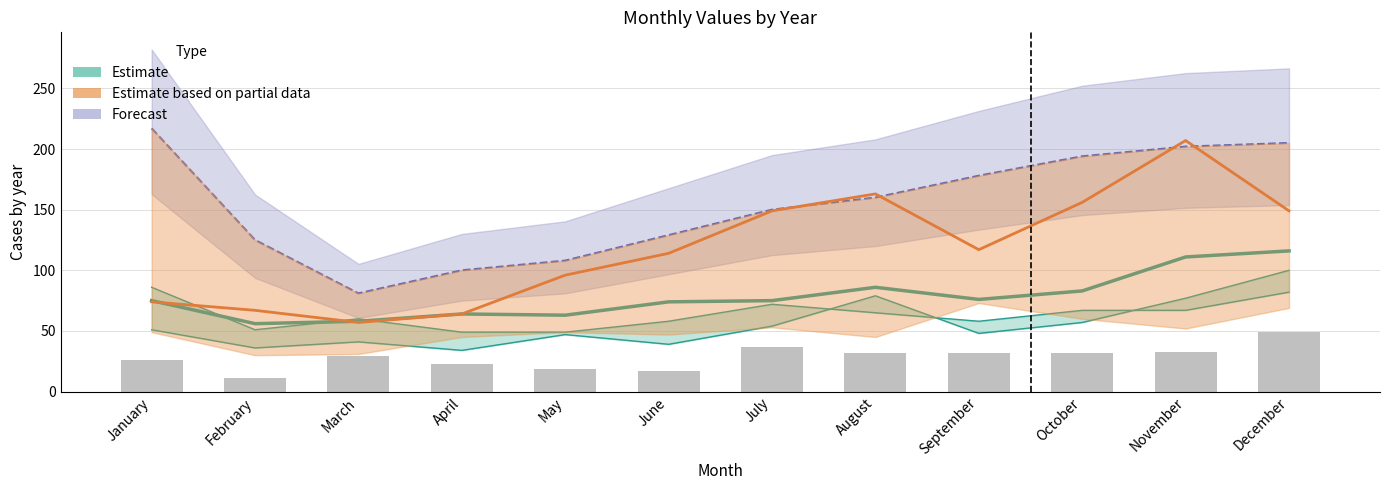

The value of Estimate based on partial data (2020) at October is 72. True or false?

False